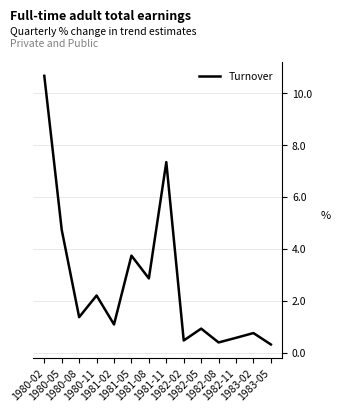

Where is the first local maximum?

1980-11